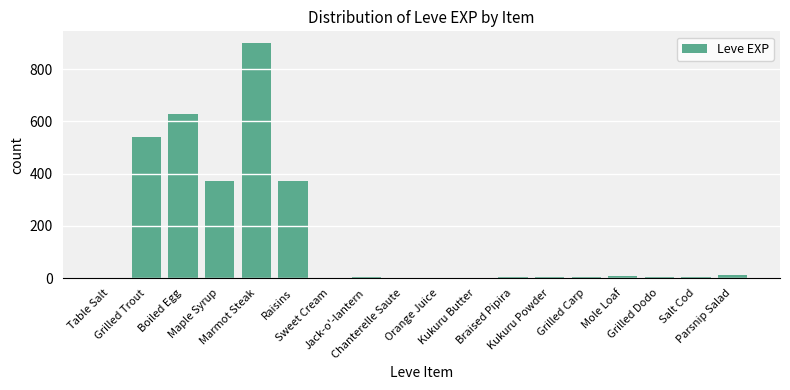

What is the maximum value shown in the chart?

900